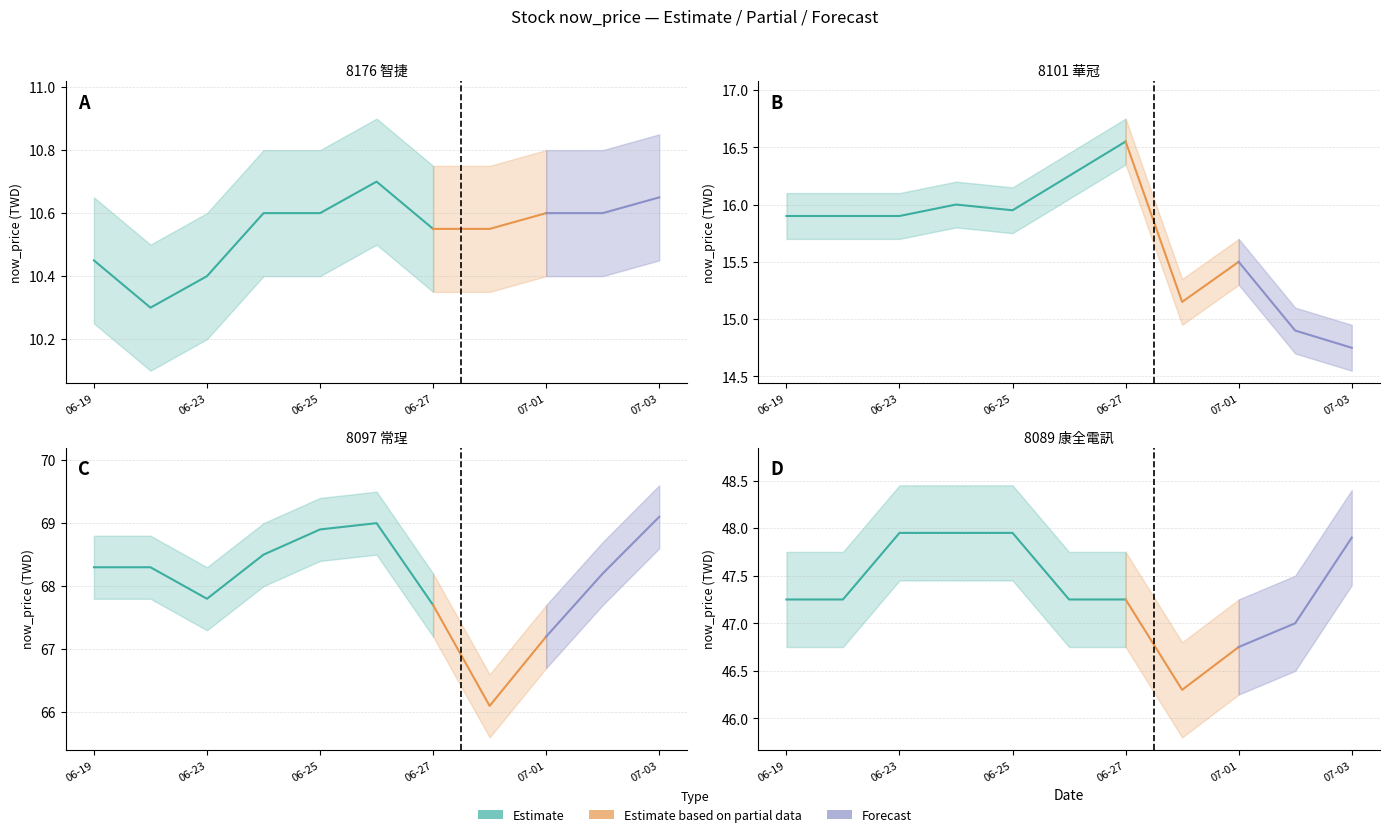

Is it true that 8089_now_price equals 13.0 at 2025-07-02?

False